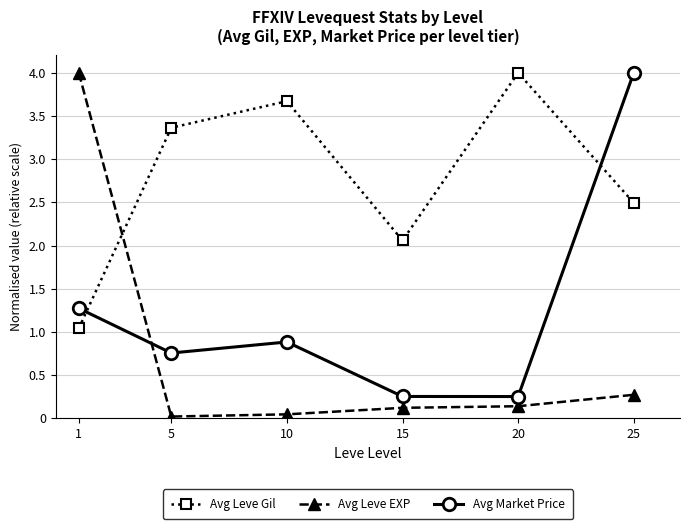

List the labels in order of Avg Leve Gil value, largest first.

20, 10, 5, 25, 15, 1